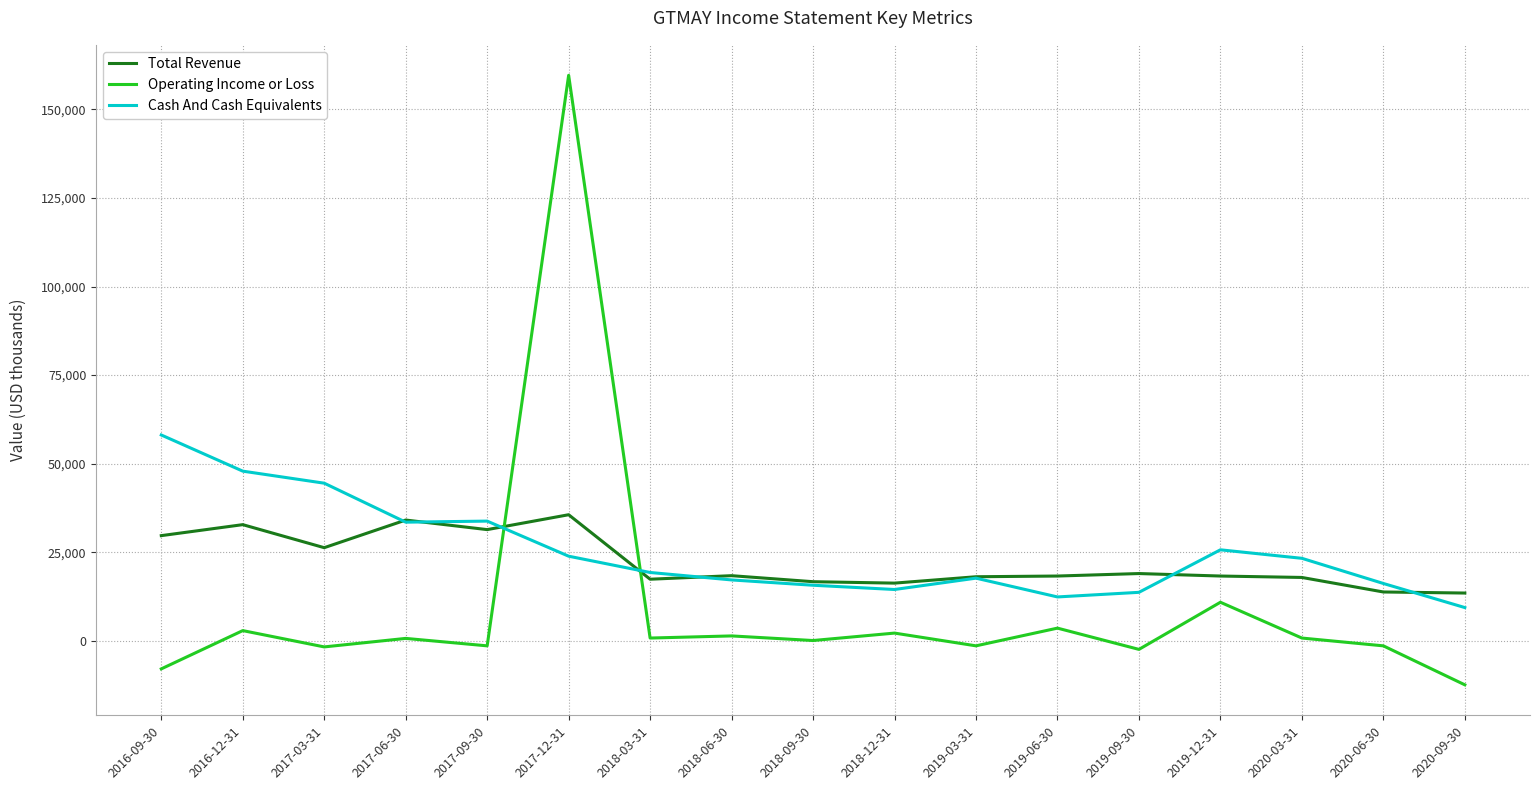

What position from the left is 2018-12-31?

10